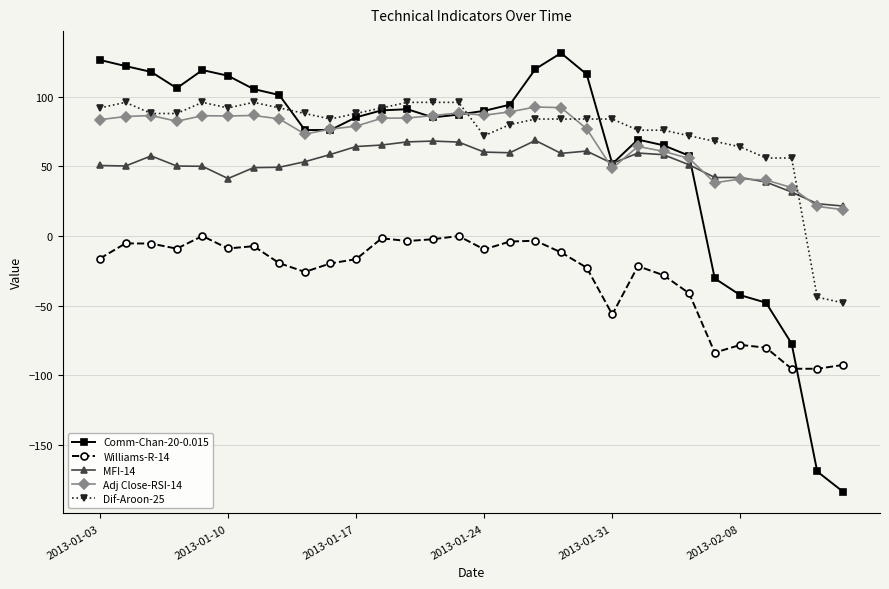

At how many categories does at least one series exceed 42?

28